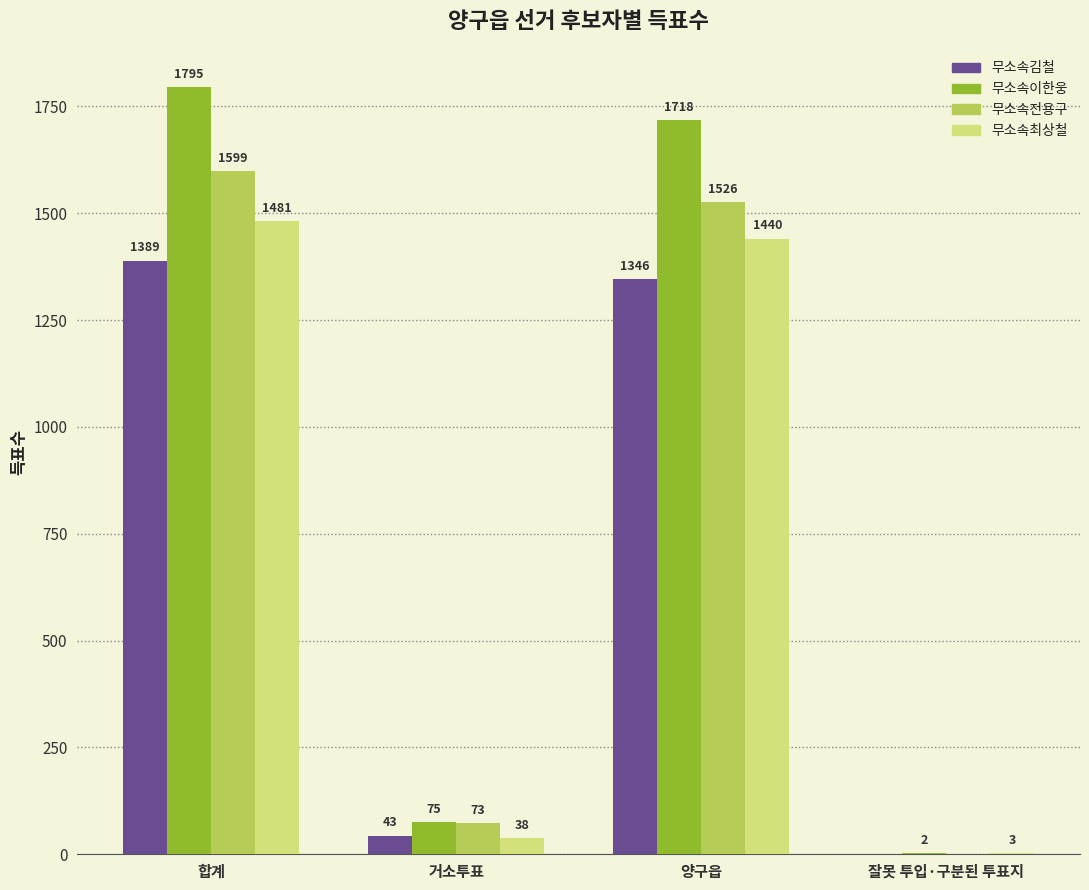

What is the total value across all series at 합계?

6264